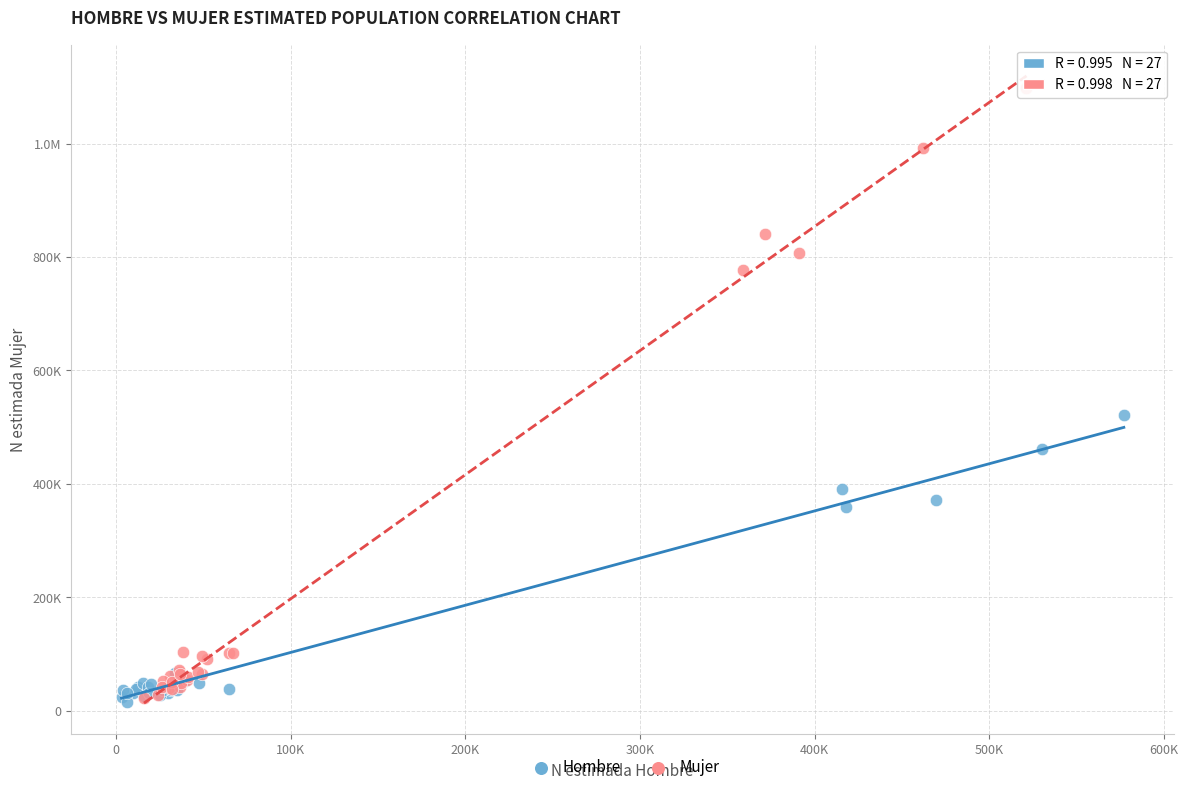

What are all the series names shown in the legend?

Hombre, Mujer